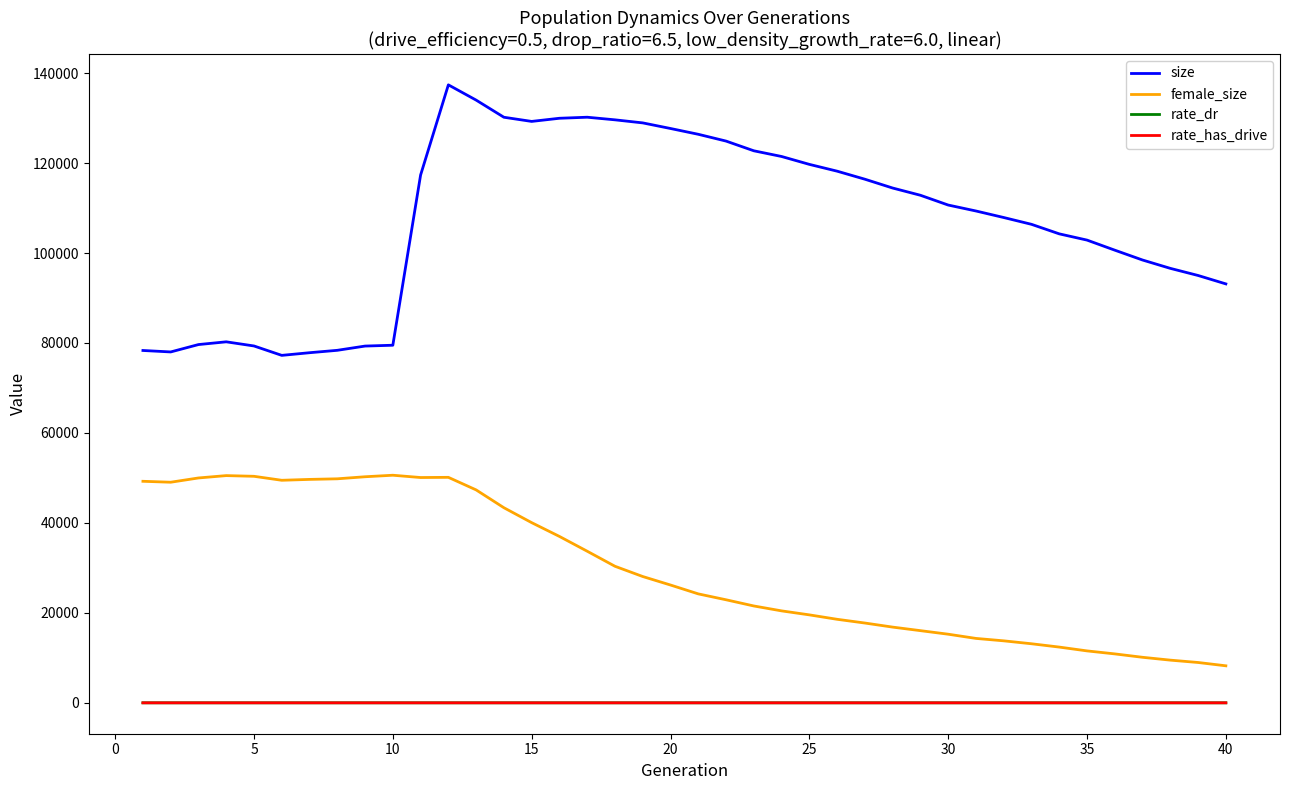

Which series has the largest total across all categories?

size